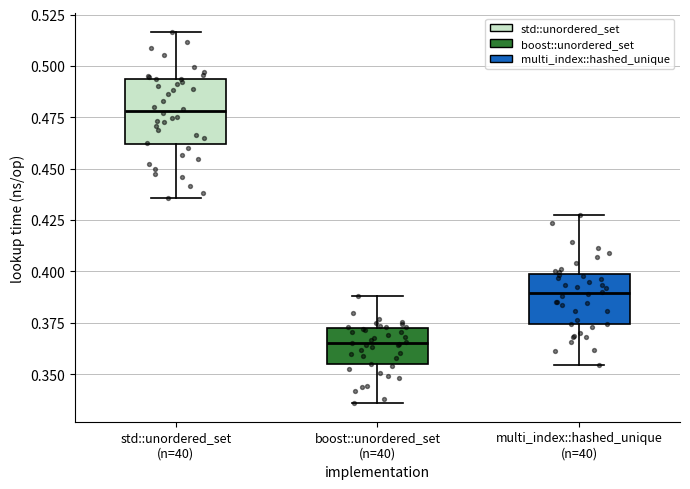

Where does the upper whisker of the box for std::unordered_set (n=40) end on the y-axis? The values are not printed on the chart, so give them approximately, as read against the axis.

0.515